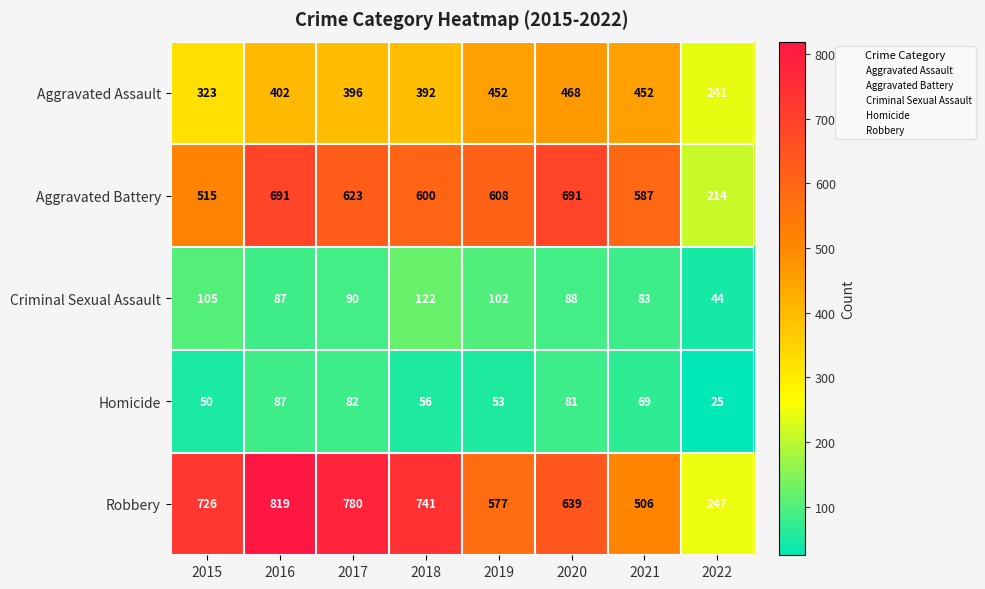

How many values in the Aggravated Assault series are below 402?

4